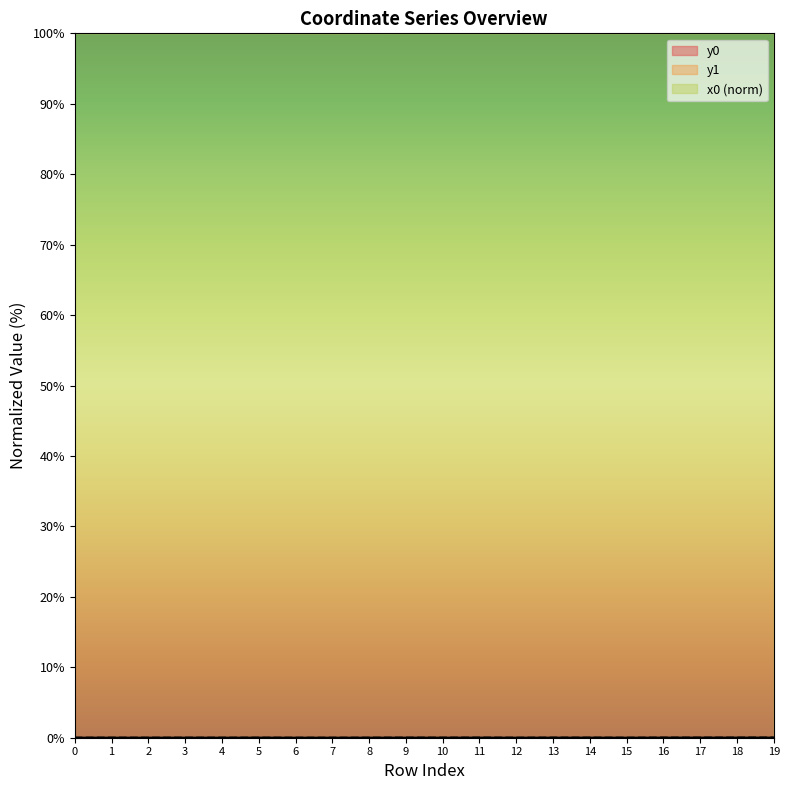

Where is the first local minimum for y1?

2